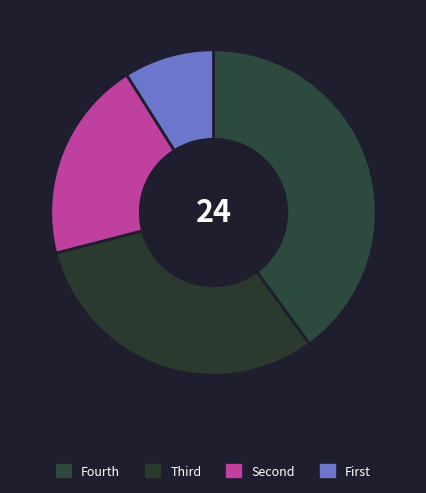

Which slice is the smallest?

First